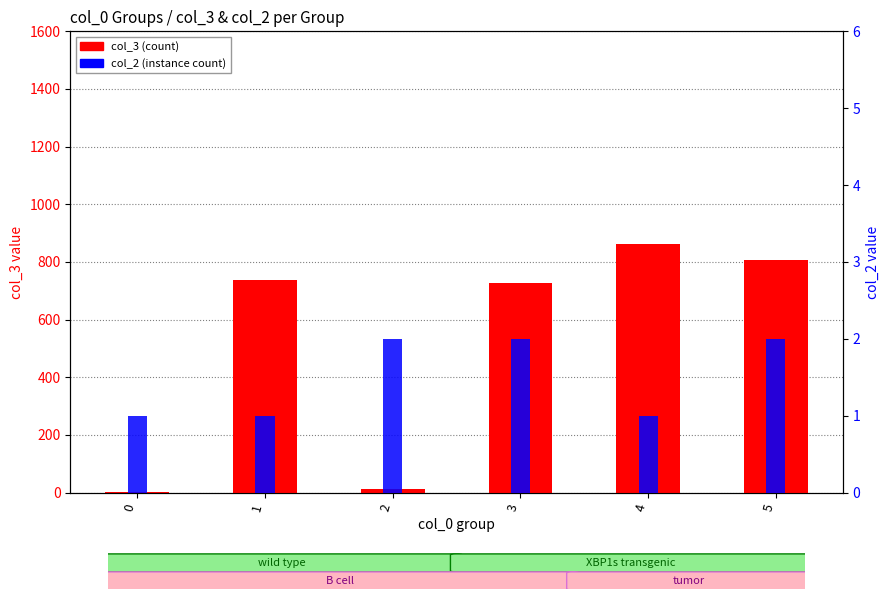

What is the spread (max minus min) of values at 5?

805